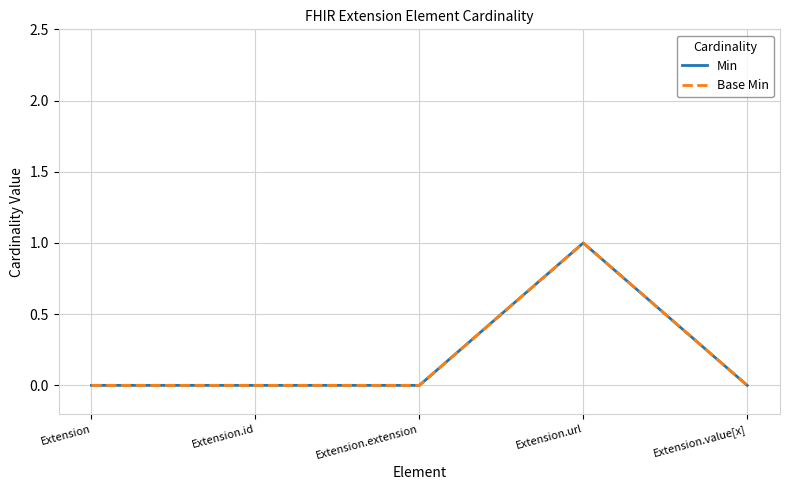

Rank the series by their maximum value, from lowest to highest.

Min, Base Min